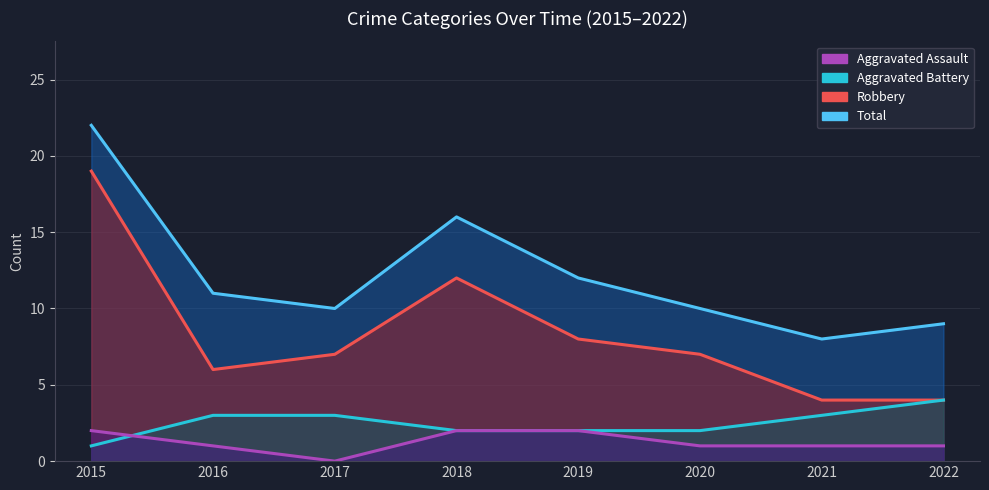

List the series in order of their peak value, highest first.

Total, Robbery, Aggravated Battery, Aggravated Assault